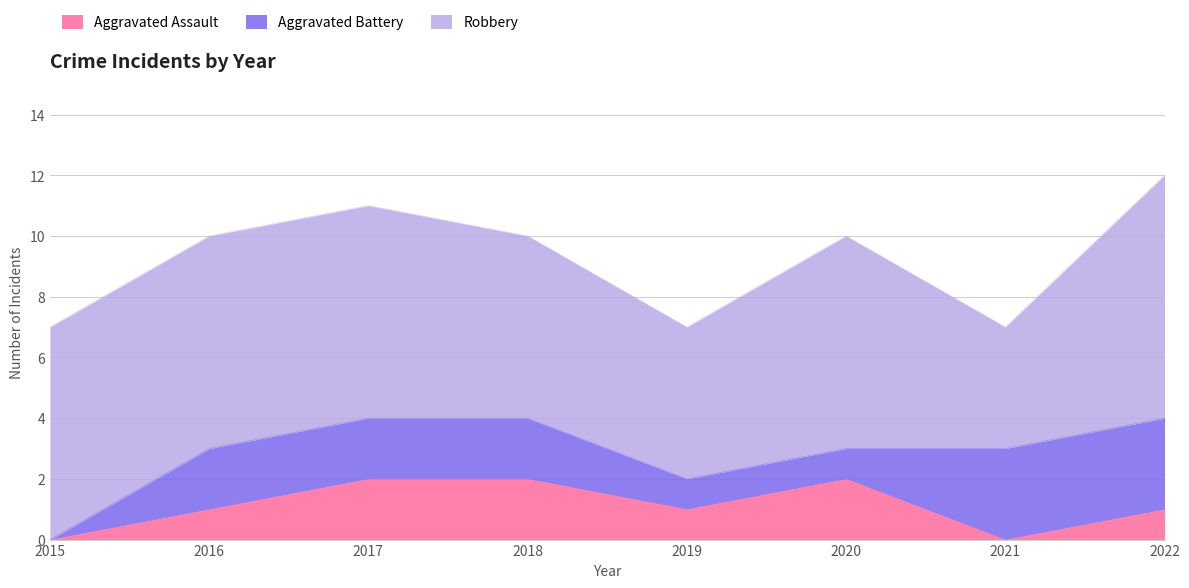

Read the Aggravated Assault value at 2020.

2